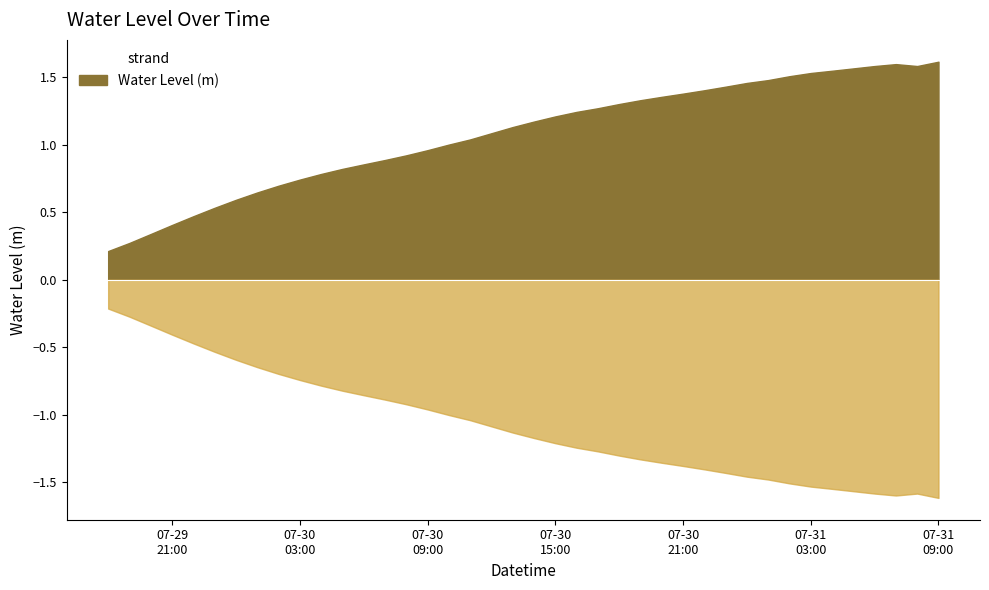

What is the value of the 9th point from the left?

0.7